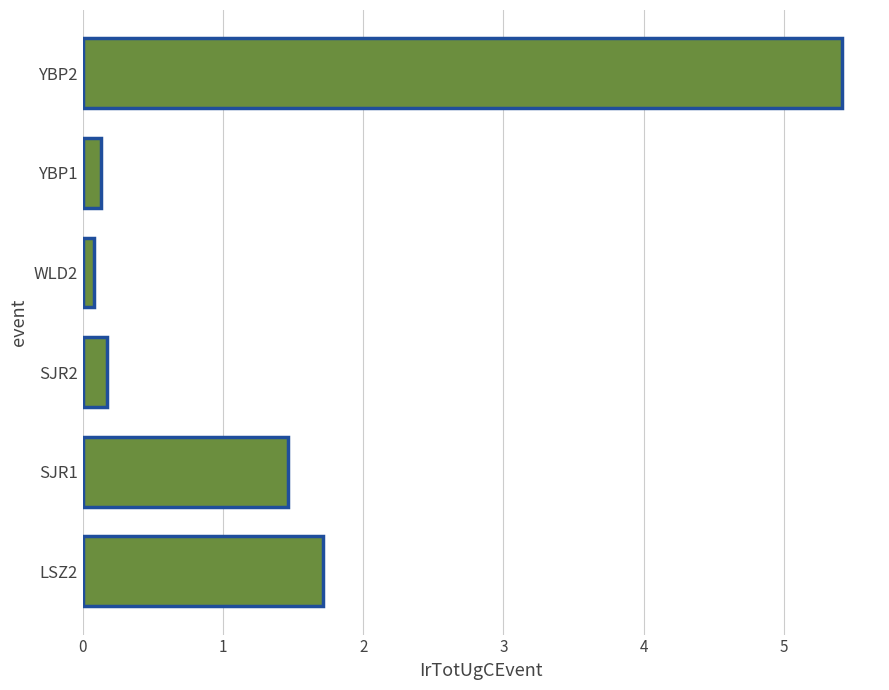

What is the difference between the maximum and second lowest values?

5.3